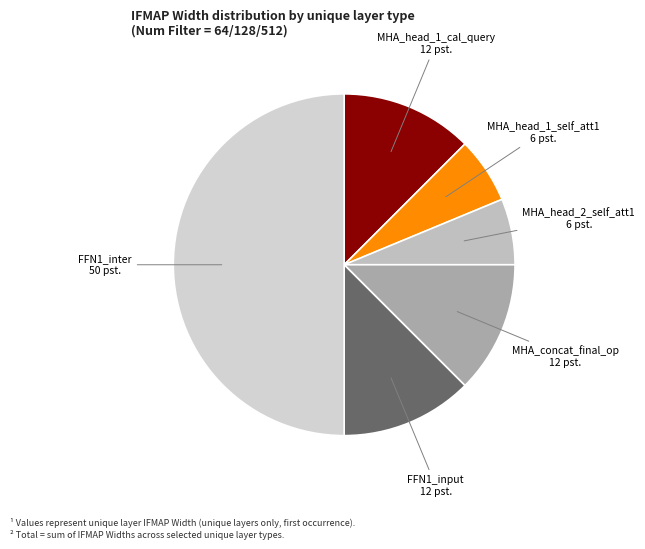

Rank the categories by value from lowest to highest.

MHA_head_1_self_att1, MHA_head_2_self_att1, MHA_head_1_cal_query, MHA_concat_final_op, FFN1_input, FFN1_inter